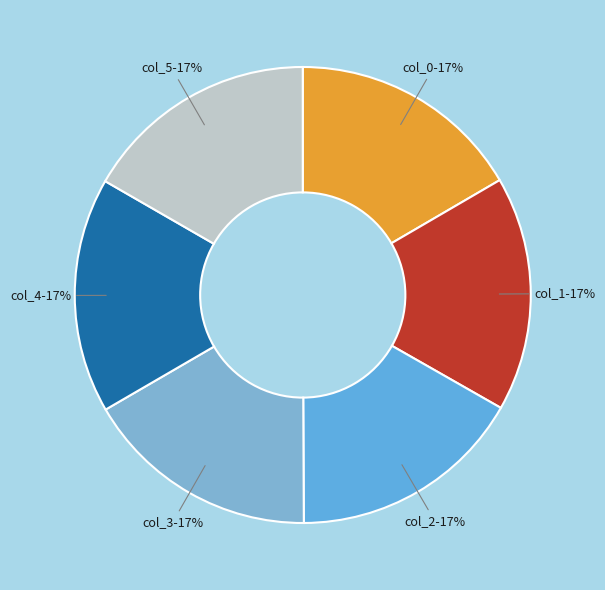

Count the number of slices in the pie.

6